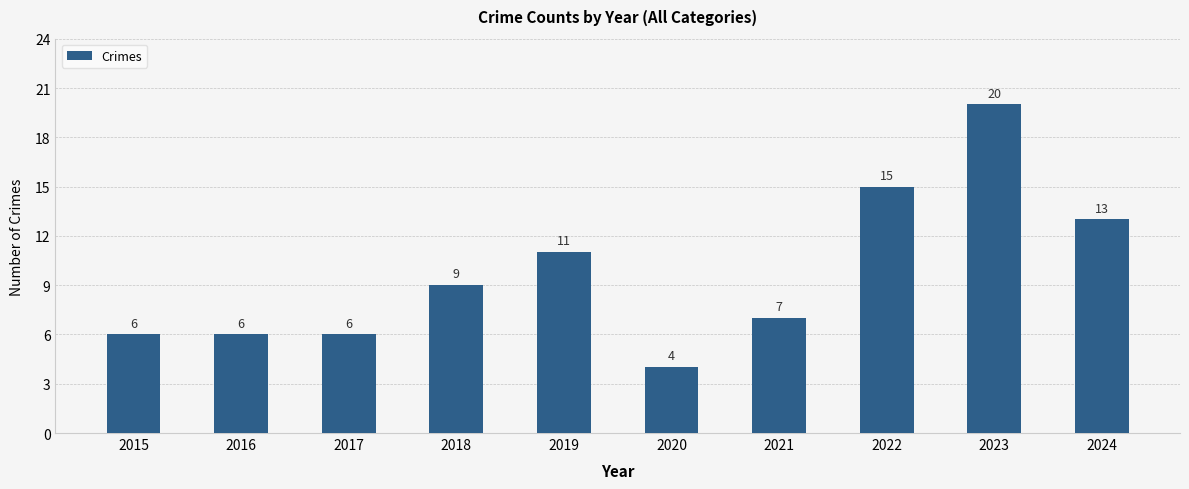

What is the sum of all values?

97